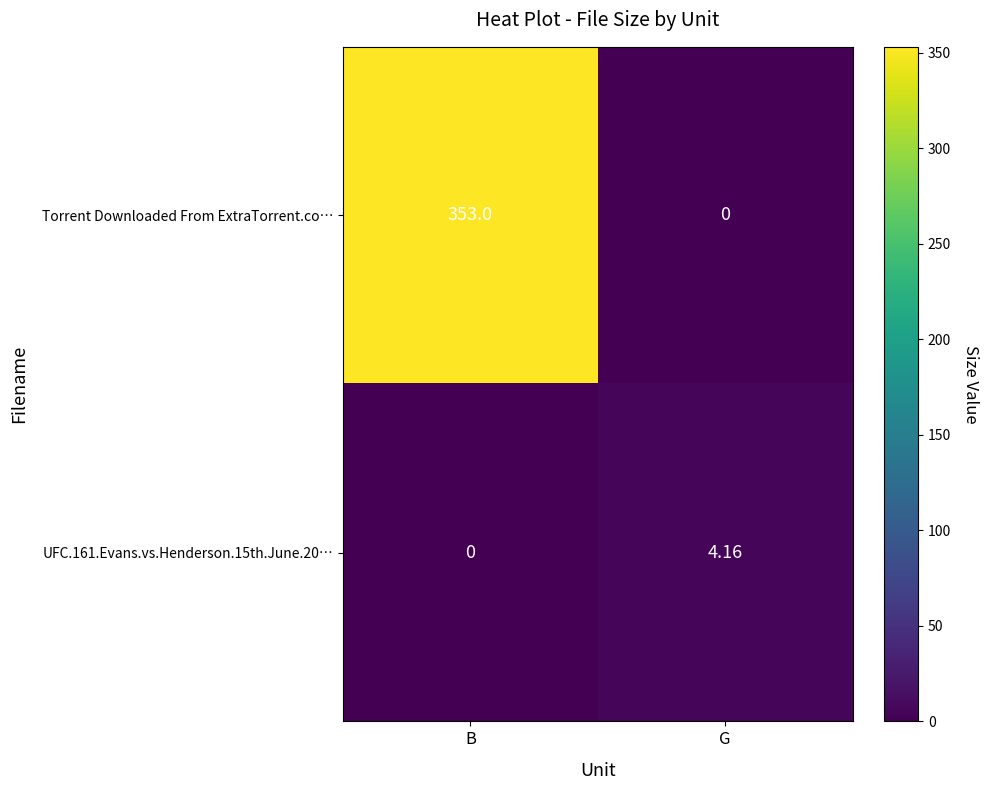

At which category is the sum across all series the highest?

B